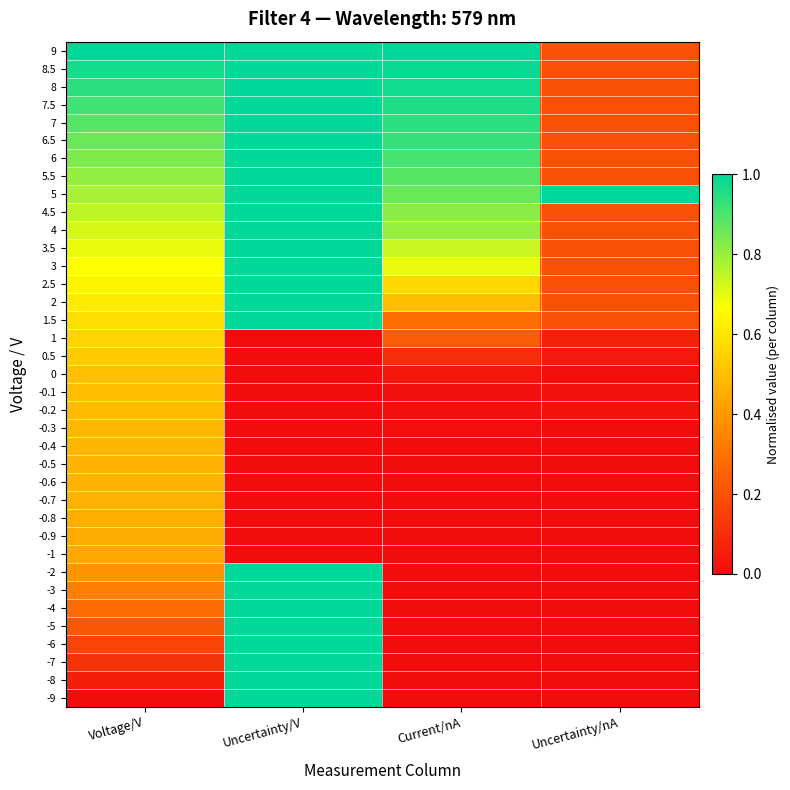

Reading right to left, extract all data points from this chart.

9: Uncertainty/nA=0.2	Current/nA=1.0	Uncertainty/V=1.0	Voltage/V=1.0
8.5: Uncertainty/nA=0.2	Current/nA=1.0	Uncertainty/V=1.0	Voltage/V=1.0
8: Uncertainty/nA=0.2	Current/nA=1.0	Uncertainty/V=1.0	Voltage/V=0.9
7.5: Uncertainty/nA=0.2	Current/nA=1.0	Uncertainty/V=1.0	Voltage/V=0.9
7: Uncertainty/nA=0.2	Current/nA=0.9	Uncertainty/V=1.0	Voltage/V=0.9
6.5: Uncertainty/nA=0.2	Current/nA=0.9	Uncertainty/V=1.0	Voltage/V=0.9
6: Uncertainty/nA=0.2	Current/nA=0.9	Uncertainty/V=1.0	Voltage/V=0.8
5.5: Uncertainty/nA=0.2	Current/nA=0.9	Uncertainty/V=1.0	Voltage/V=0.8
5: Uncertainty/nA=1.0	Current/nA=0.9	Uncertainty/V=1.0	Voltage/V=0.8
4.5: Uncertainty/nA=0.2	Current/nA=0.8	Uncertainty/V=1.0	Voltage/V=0.8
4: Uncertainty/nA=0.2	Current/nA=0.8	Uncertainty/V=1.0	Voltage/V=0.7
3.5: Uncertainty/nA=0.2	Current/nA=0.7	Uncertainty/V=1.0	Voltage/V=0.7
3: Uncertainty/nA=0.2	Current/nA=0.7	Uncertainty/V=1.0	Voltage/V=0.7
2.5: Uncertainty/nA=0.2	Current/nA=0.6	Uncertainty/V=1.0	Voltage/V=0.6
2: Uncertainty/nA=0.2	Current/nA=0.5	Uncertainty/V=1.0	Voltage/V=0.6
1.5: Uncertainty/nA=0.2	Current/nA=0.3	Uncertainty/V=1.0	Voltage/V=0.6
1: Uncertainty/nA=0.1	Current/nA=0.2	Uncertainty/V=0.0	Voltage/V=0.6
0.5: Uncertainty/nA=0.0	Current/nA=0.1	Uncertainty/V=0.0	Voltage/V=0.5
0: Uncertainty/nA=0.0	Current/nA=0.0	Uncertainty/V=0.0	Voltage/V=0.5
-0.1: Uncertainty/nA=0.0	Current/nA=0.0	Uncertainty/V=0.0	Voltage/V=0.5
-0.2: Uncertainty/nA=0.0	Current/nA=0.0	Uncertainty/V=0.0	Voltage/V=0.5
-0.3: Uncertainty/nA=0.0	Current/nA=0.0	Uncertainty/V=0.0	Voltage/V=0.5
-0.4: Uncertainty/nA=0.0	Current/nA=0.0	Uncertainty/V=0.0	Voltage/V=0.5
-0.5: Uncertainty/nA=0.0	Current/nA=0.0	Uncertainty/V=0.0	Voltage/V=0.5
-0.6: Uncertainty/nA=0.0	Current/nA=0.0	Uncertainty/V=0.0	Voltage/V=0.5
-0.7: Uncertainty/nA=0.0	Current/nA=0.0	Uncertainty/V=0.0	Voltage/V=0.5
-0.8: Uncertainty/nA=0.0	Current/nA=0.0	Uncertainty/V=0.0	Voltage/V=0.5
-0.9: Uncertainty/nA=0.0	Current/nA=0.0	Uncertainty/V=0.0	Voltage/V=0.4
-1: Uncertainty/nA=0.0	Current/nA=0.0	Uncertainty/V=0.0	Voltage/V=0.4
-2: Uncertainty/nA=0.0	Current/nA=0.0	Uncertainty/V=1.0	Voltage/V=0.4
-3: Uncertainty/nA=0.0	Current/nA=0.0	Uncertainty/V=1.0	Voltage/V=0.3
-4: Uncertainty/nA=0.0	Current/nA=0.0	Uncertainty/V=1.0	Voltage/V=0.3
-5: Uncertainty/nA=0.0	Current/nA=0.0	Uncertainty/V=1.0	Voltage/V=0.2
-6: Uncertainty/nA=0.0	Current/nA=0.0	Uncertainty/V=1.0	Voltage/V=0.2
-7: Uncertainty/nA=0.0	Current/nA=0.0	Uncertainty/V=1.0	Voltage/V=0.1
-8: Uncertainty/nA=0.0	Current/nA=0.0	Uncertainty/V=1.0	Voltage/V=0.1
-9: Uncertainty/nA=0.0	Current/nA=0.0	Uncertainty/V=1.0	Voltage/V=0.0